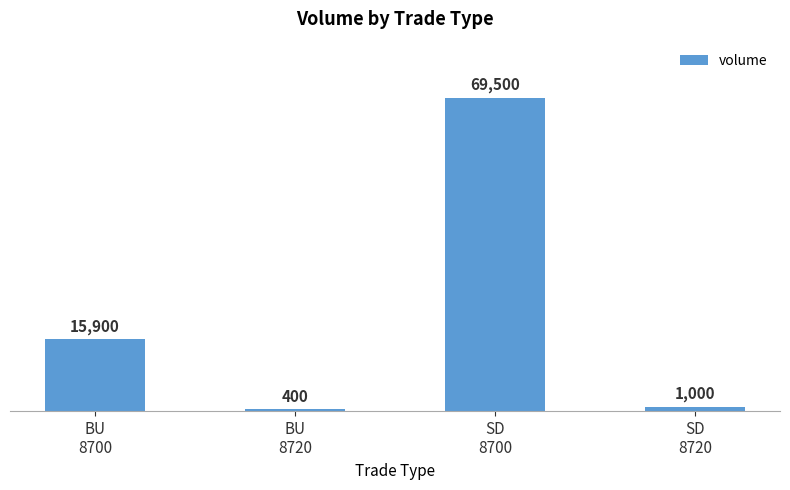

What is the label of the 4th bar from the left?

SD
8720